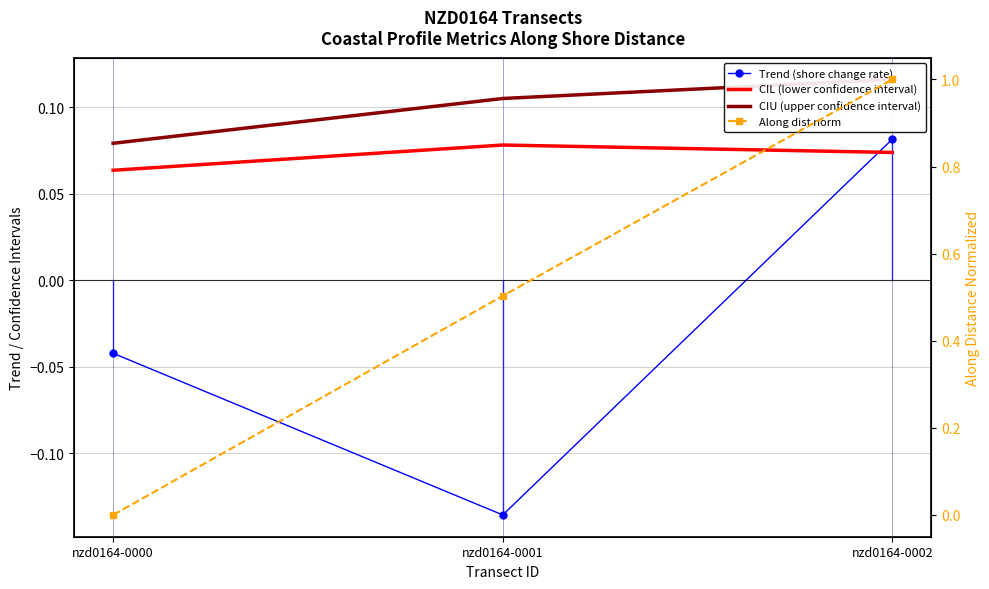

What is the minimum value shown in the chart?

-0.1